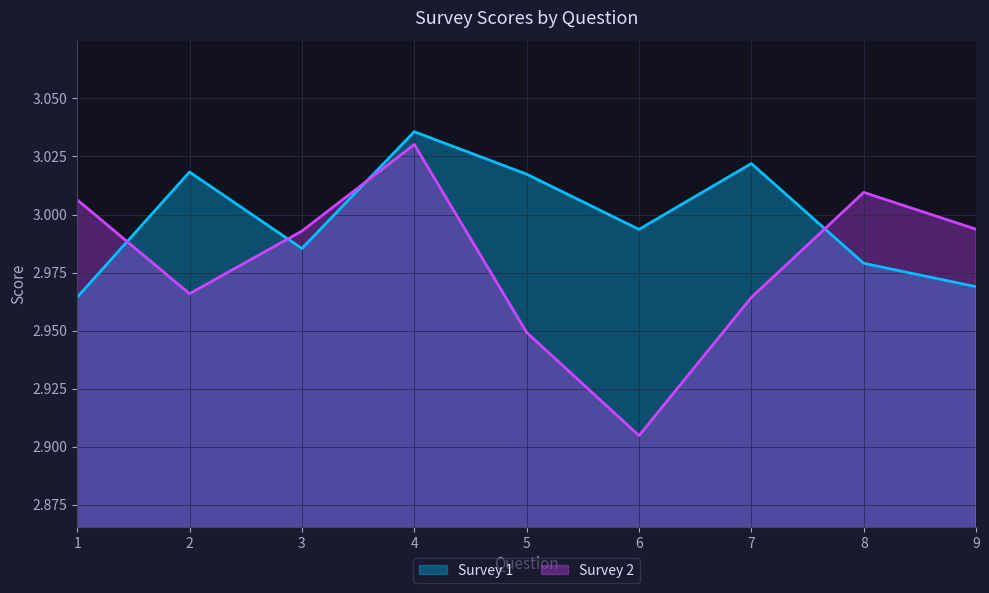

What is the value of the Survey 1 point at the 3rd from the left?

3.0